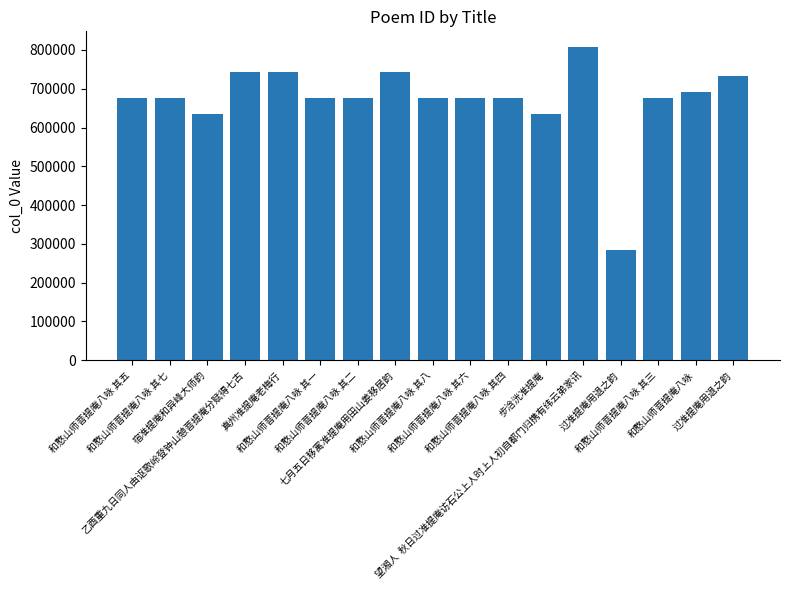

What is the difference between the maximum and minimum values?

524004